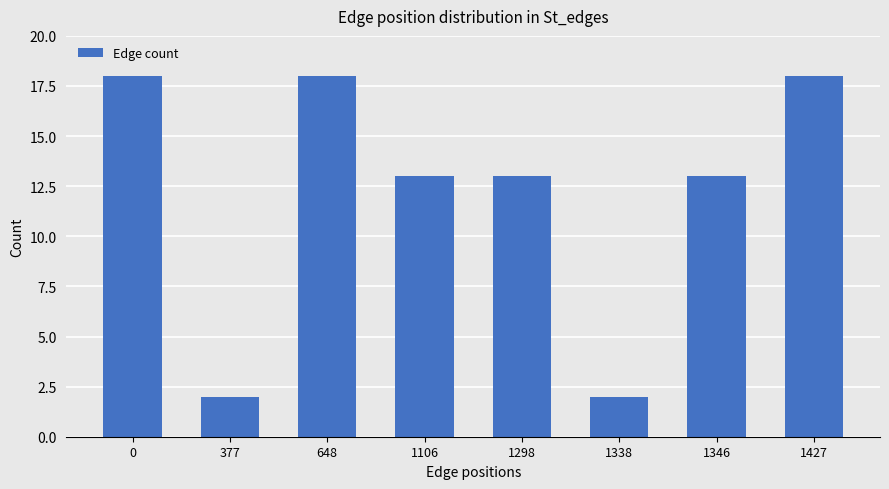

What is the greatest value displayed?

18